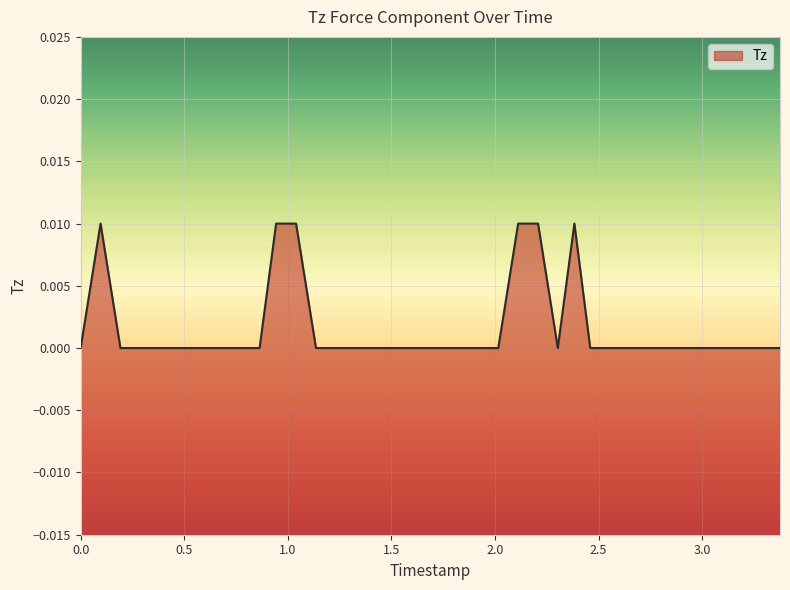

Is it true that the value at 30 is 0.0?

False